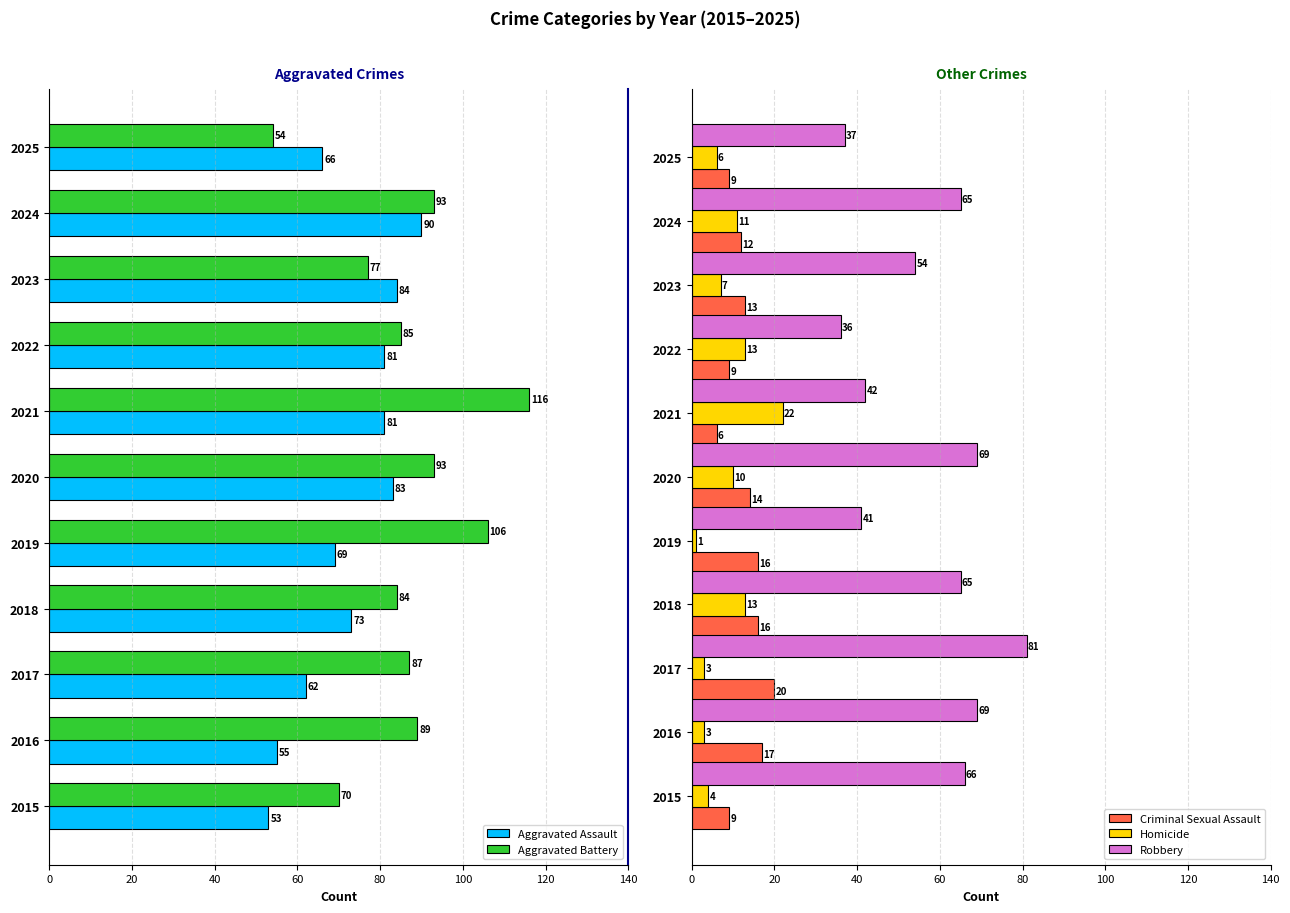

At which label is Robbery closest to 58?

2023